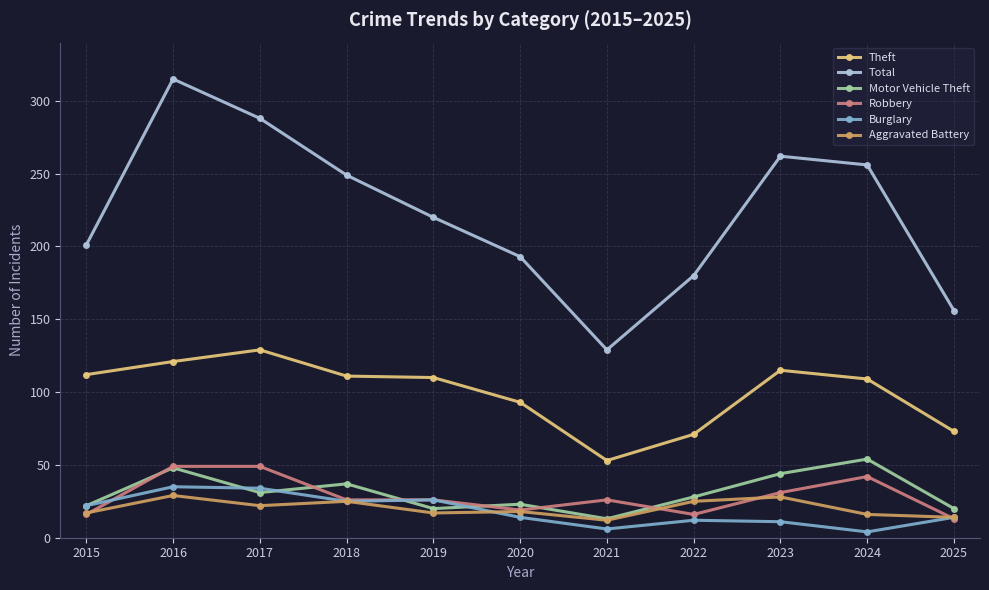

What is the sum of the Burglary values at 2022 and 2020?

26